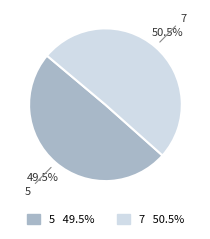

To the nearest percent, what is the difference between the largest and smallest slice percentages?

1%